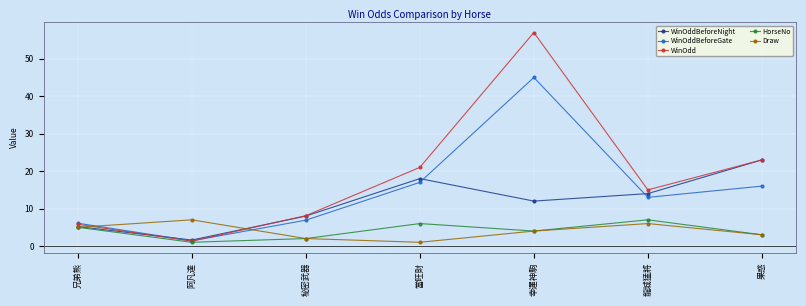

At which category does Draw reach its first local valley?

當旺財